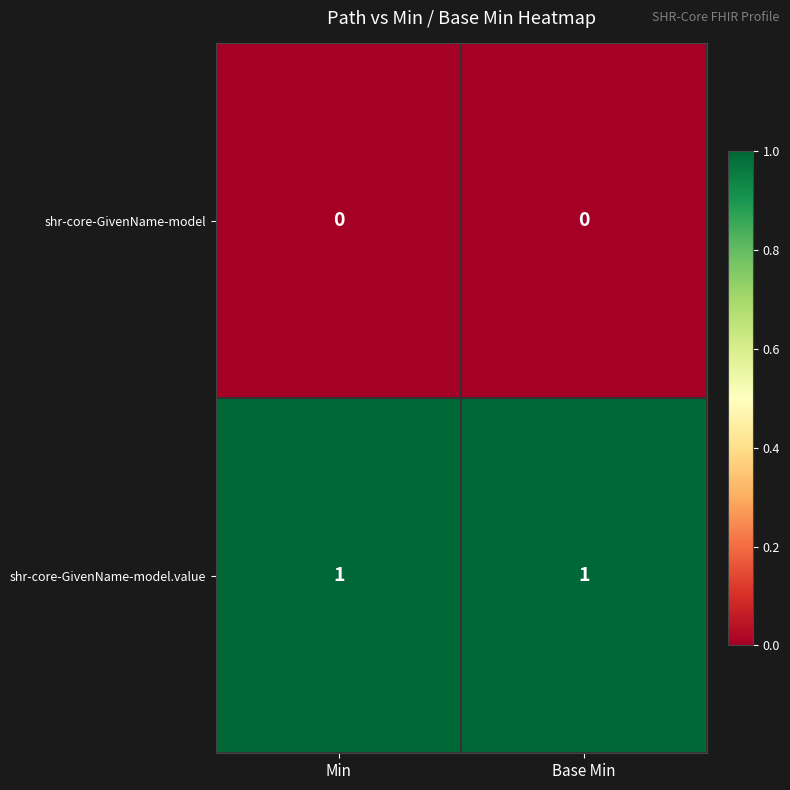

True or false: shr-core-GivenName-model.value has a value of 1 at Base Min.

True